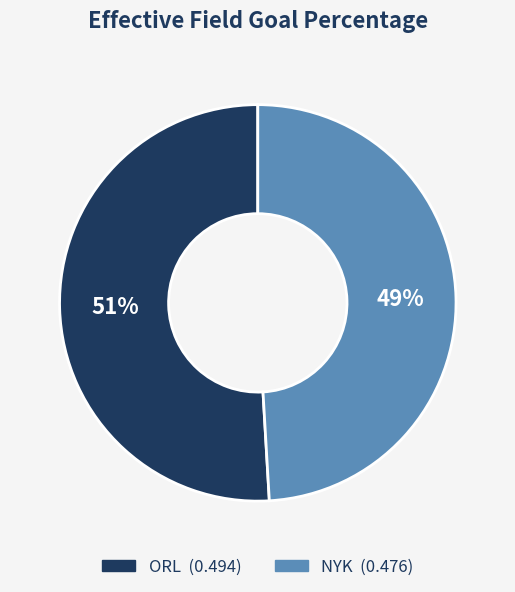

Which has a higher value, NYK or ORL?

ORL